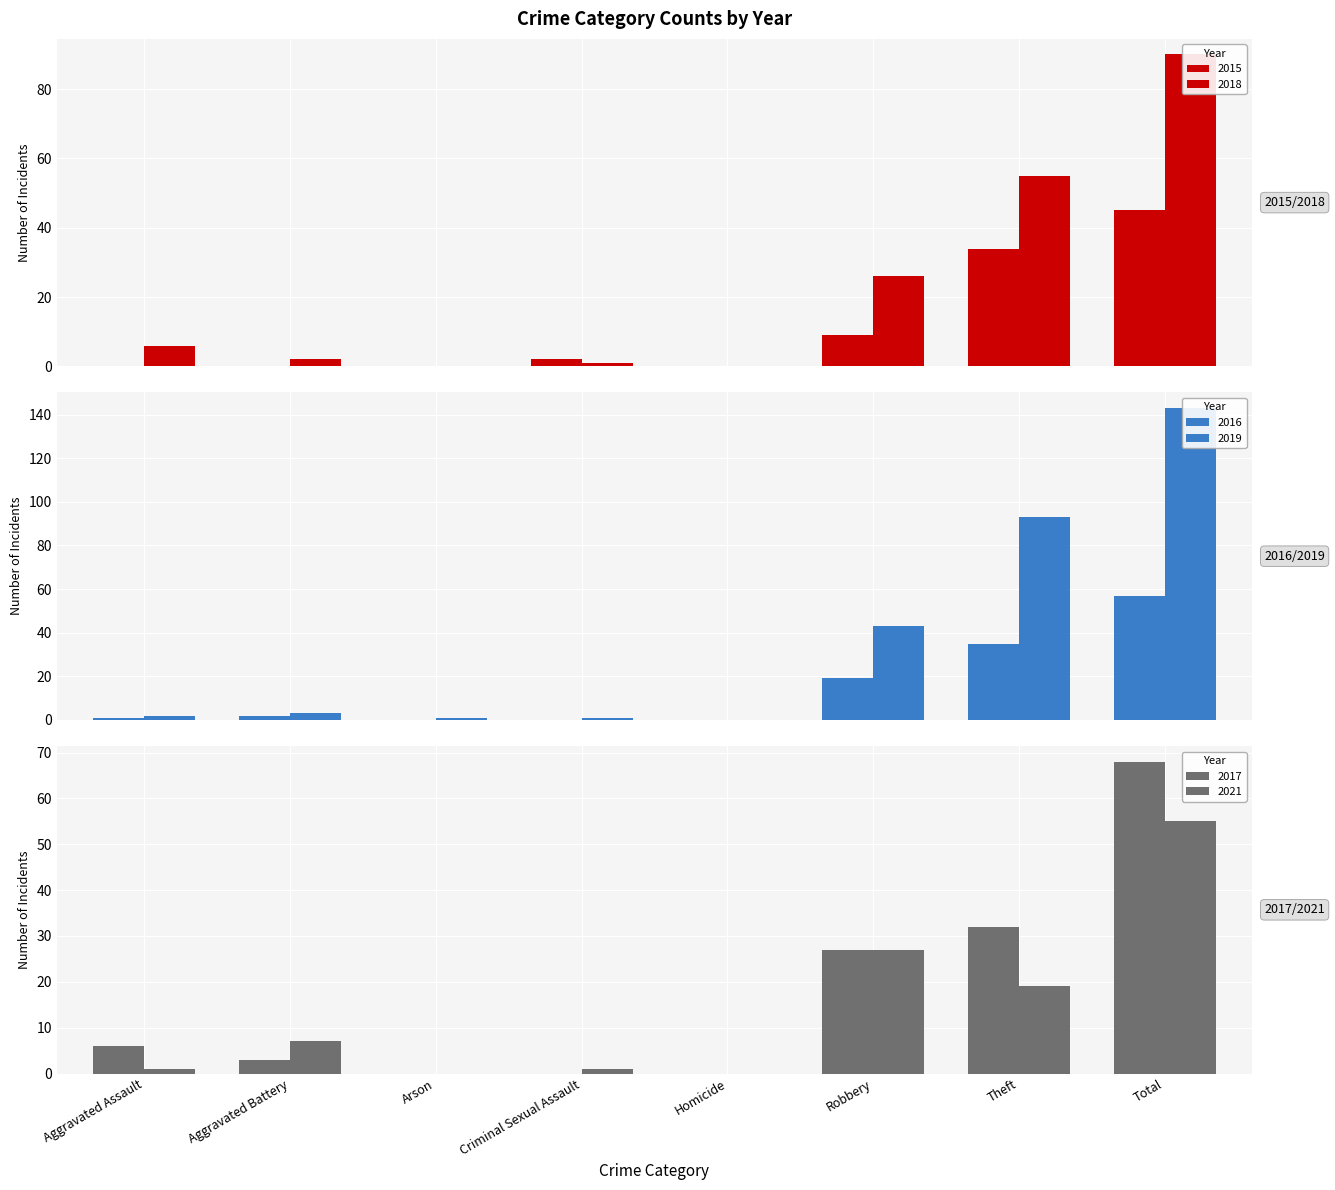

What is the label of the 4th bar from the left?

Criminal Sexual Assault